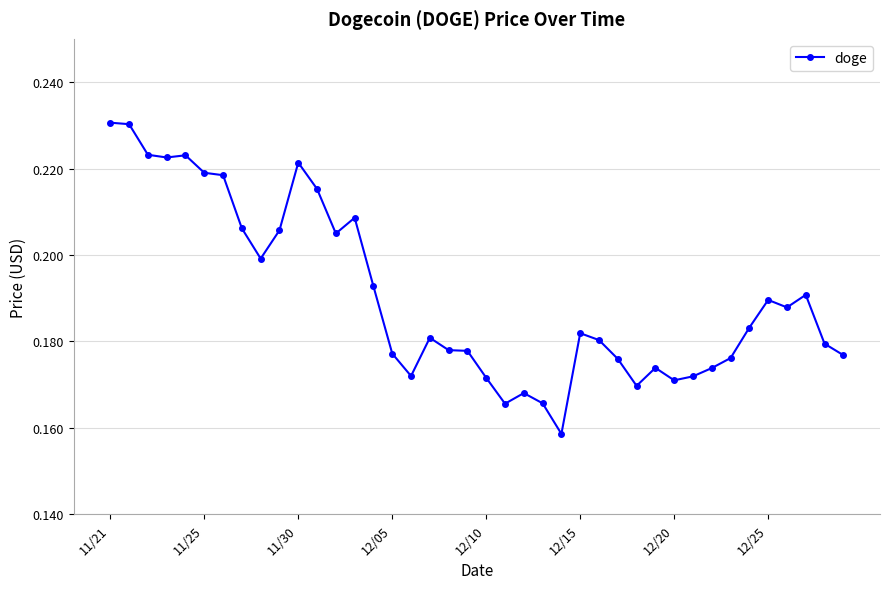

What is the sum of all values?

7.6